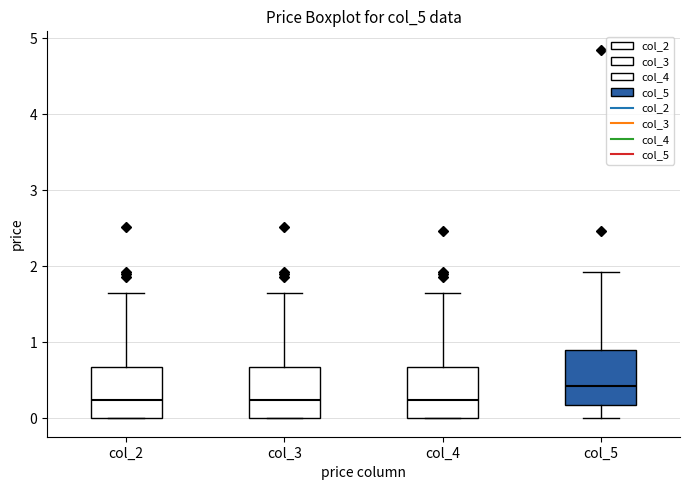

Reading left to right, transcribe this box plot: for each box, give where its median line is, the range the box spans, and where its two whiskers end, as read against the y-axis. The values are not printed on the chart, so give them approximately, as read against the axis.

col_2: median 0.2, box 0.0 to 0.7, whiskers 0.0 to 1.7
col_3: median 0.2, box 0.0 to 0.7, whiskers 0.0 to 1.7
col_4: median 0.2, box 0.0 to 0.7, whiskers 0.0 to 1.7
col_5: median 0.4, box 0.2 to 0.9, whiskers 0.0 to 1.9